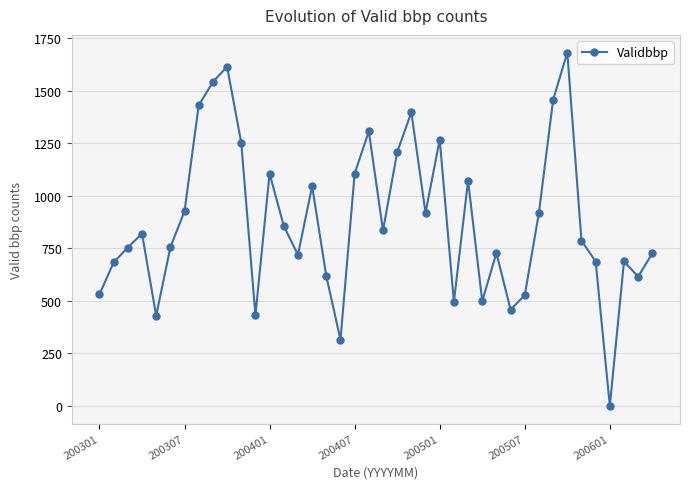

How many points are higher than both their immediate neighbors (excluding endpoints)?

11